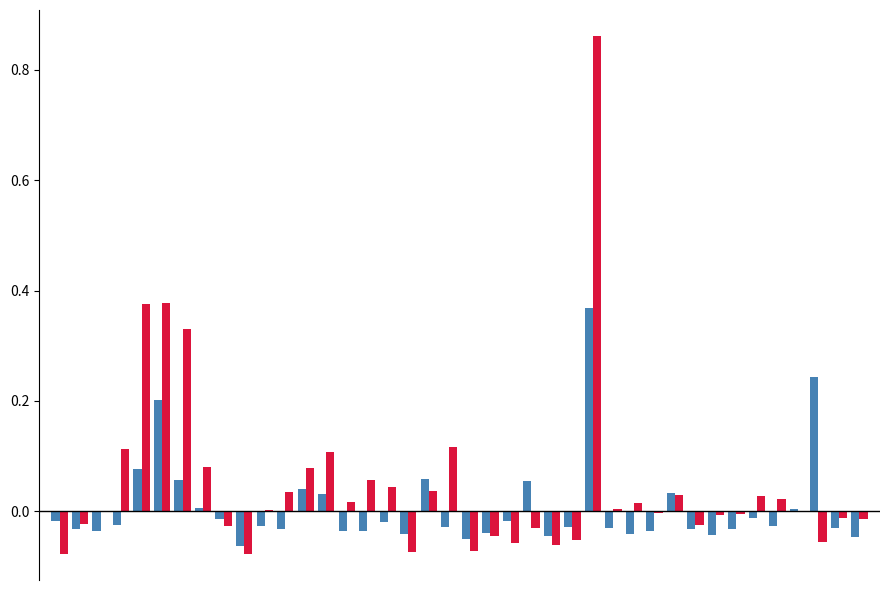

What is the smallest value displayed?

-0.1